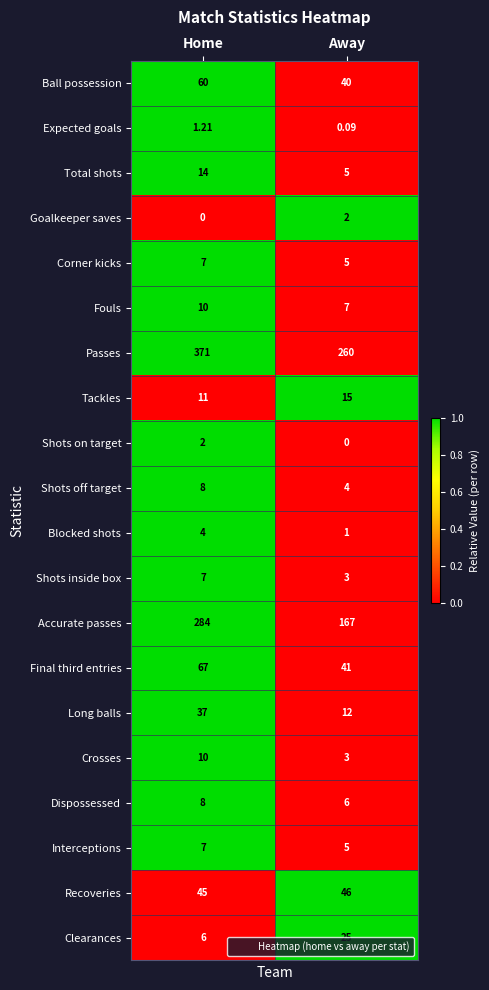

Which label corresponds to the largest value in the chart?

Home